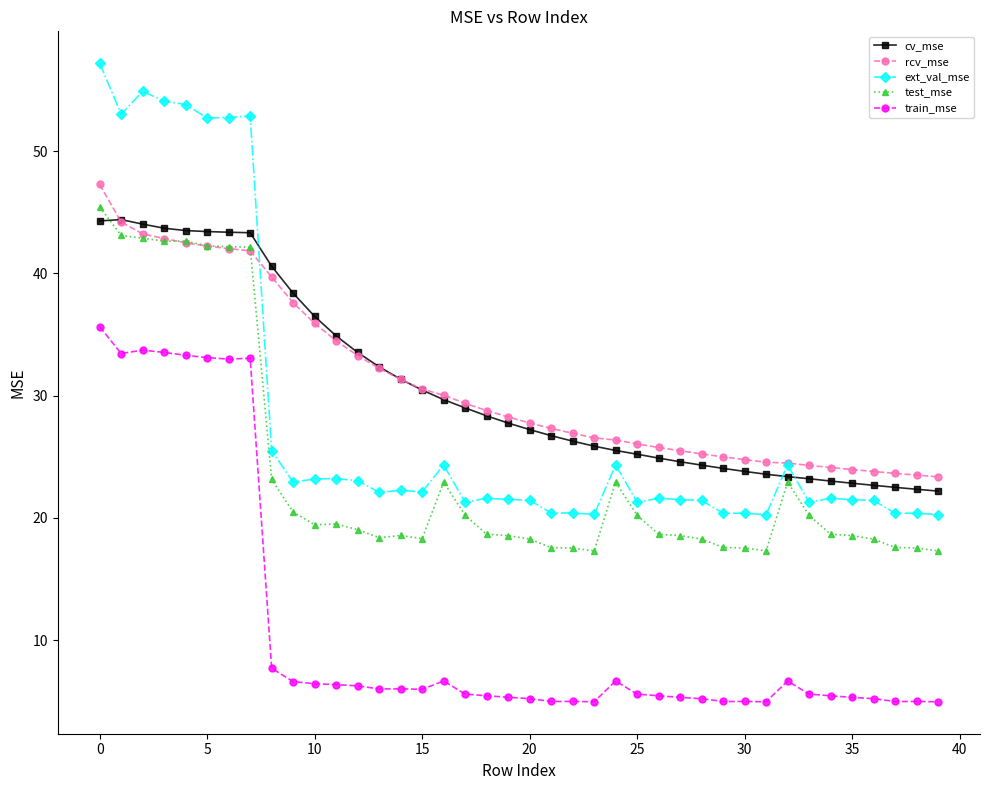

What is the value of the test_mse point at the 18th from the left?

20.2